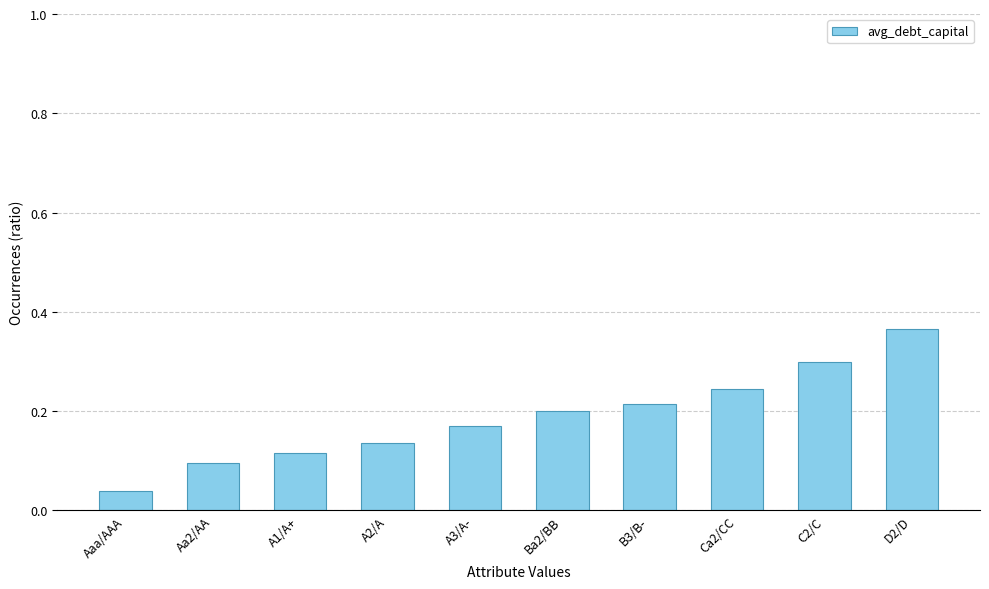

What is the sum of the values at Ba2/BB and Aa2/AA?

0.3